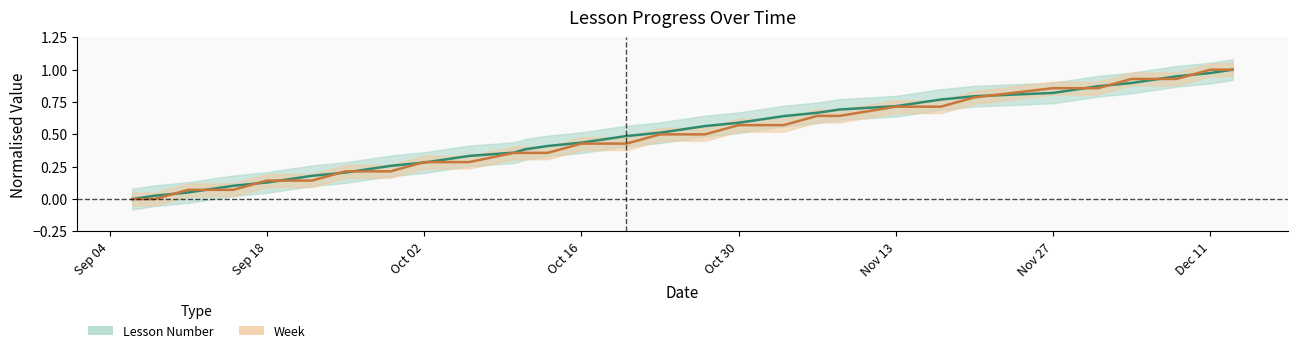

True or false: Week and Lesson Number intersect in this chart.

True